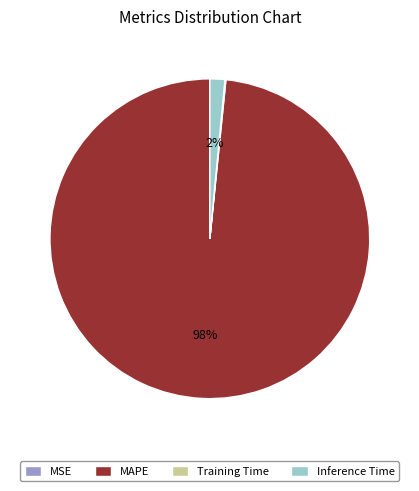

Which has a higher value, Inference Time or MAPE?

MAPE